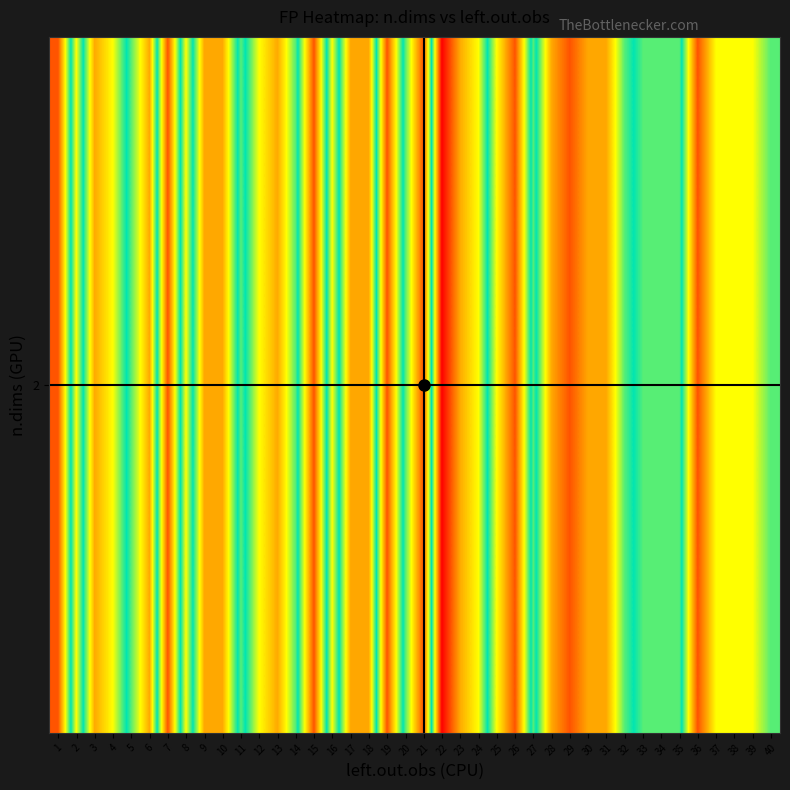

At which label is the value closest to 9?

14